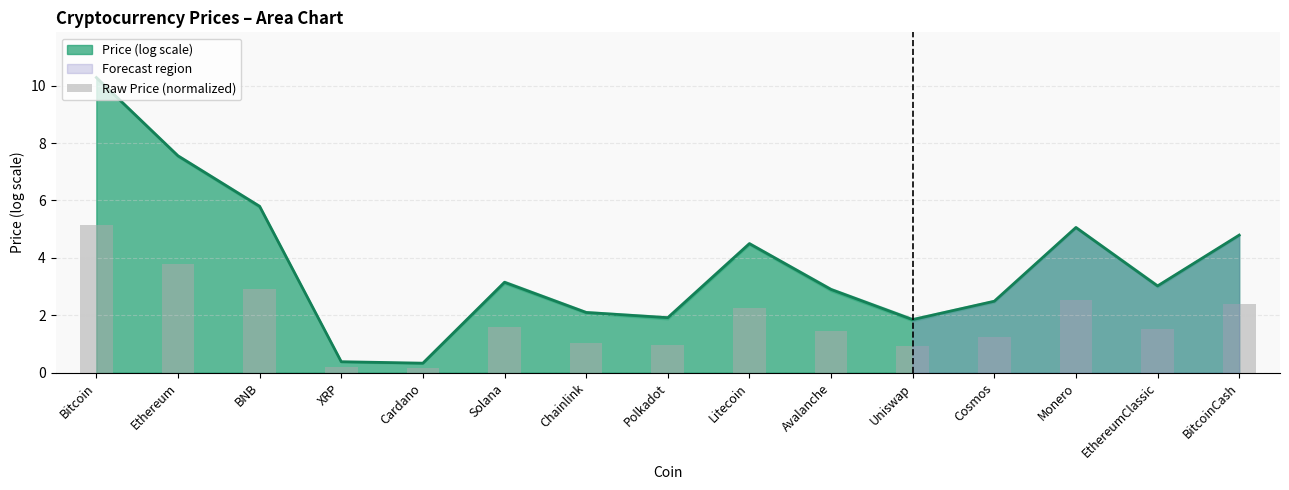

The value at Monero is 2.5. True or false?

True